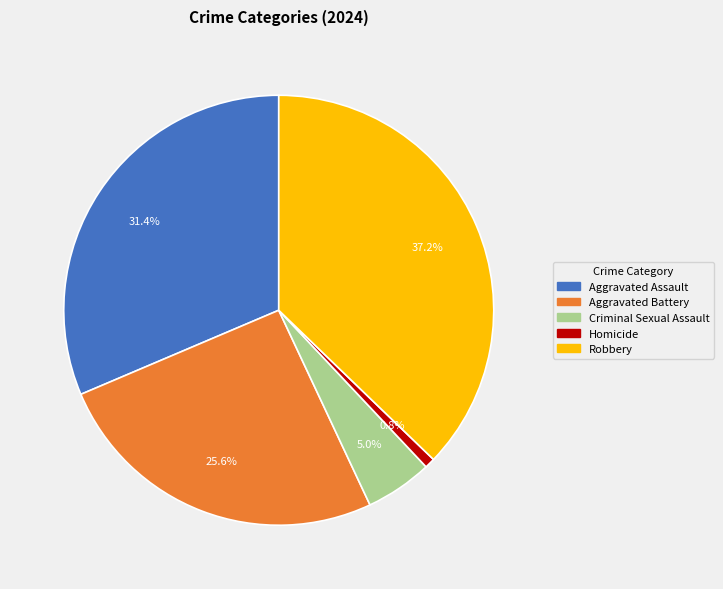

To the nearest percent, what percentage of the pie is Aggravated Battery?

26%